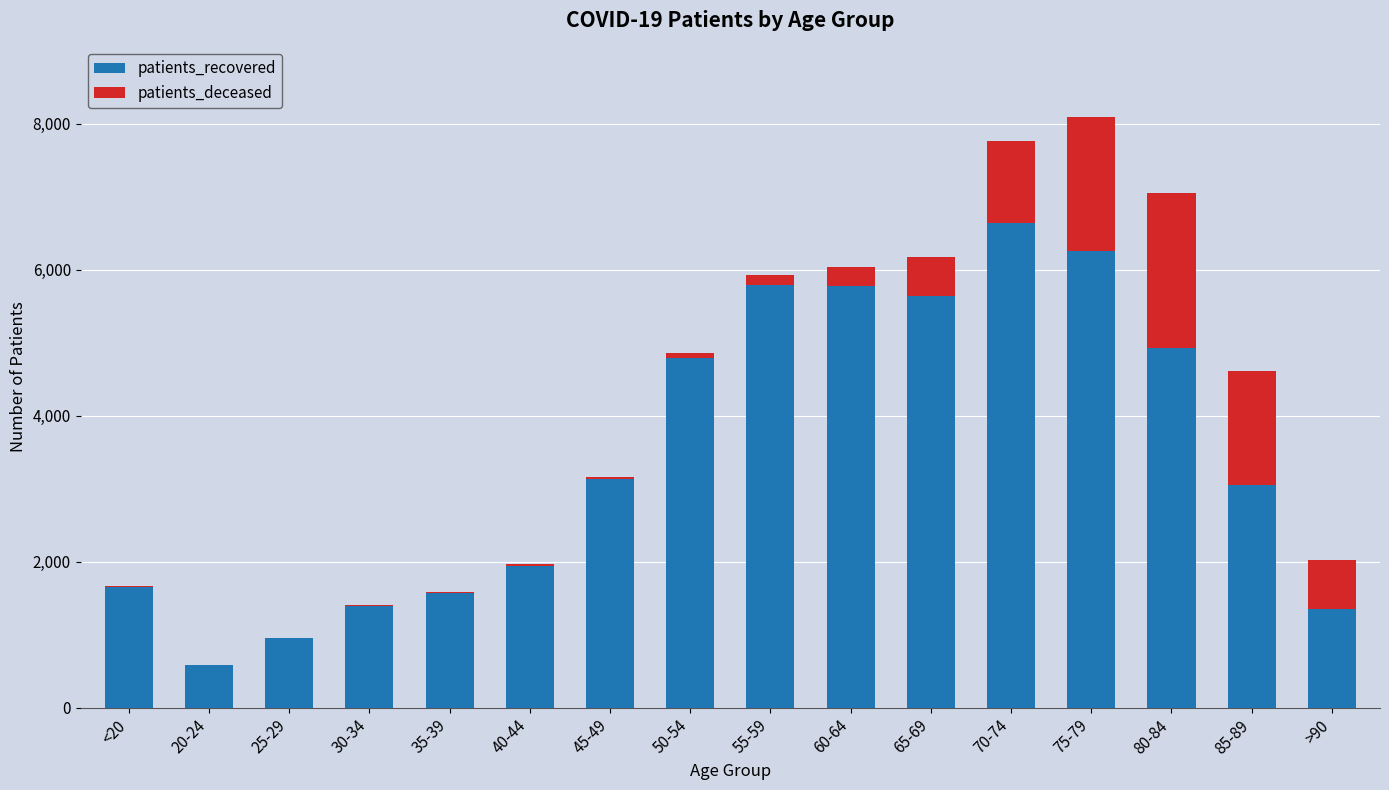

What are all the series names shown in the legend?

patients_recovered, patients_deceased